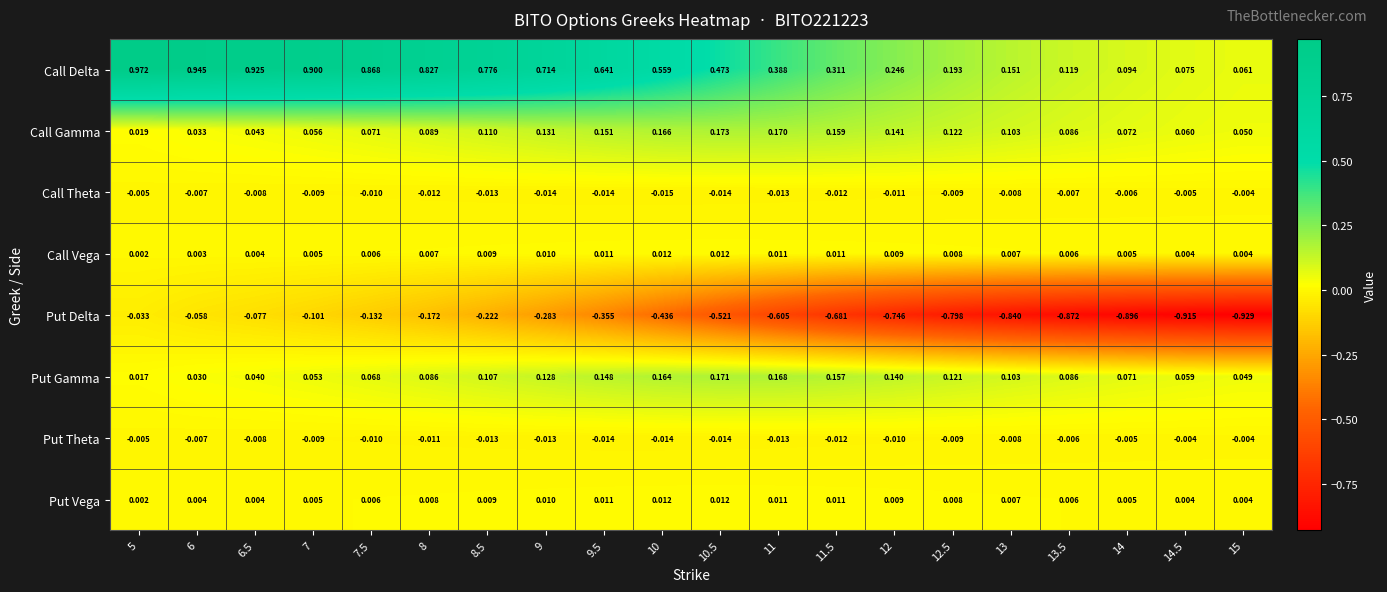

Which category has the lowest value across all series?

15